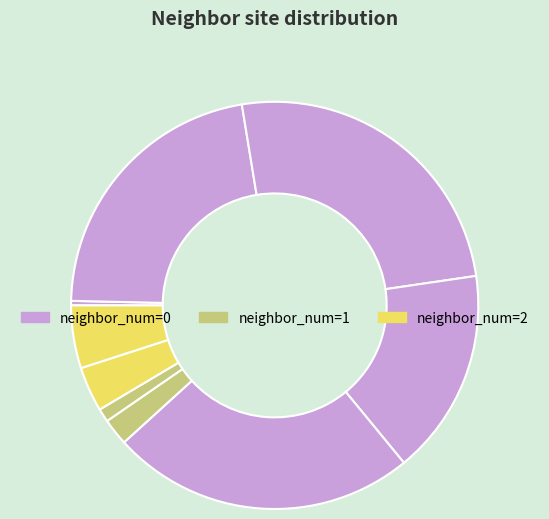

Count the number of slices in the pie.

9